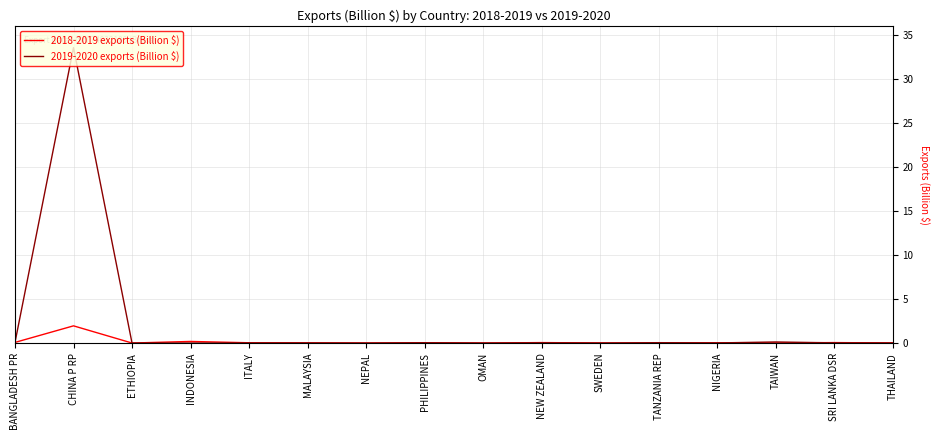

What is the greatest value displayed?

33.5